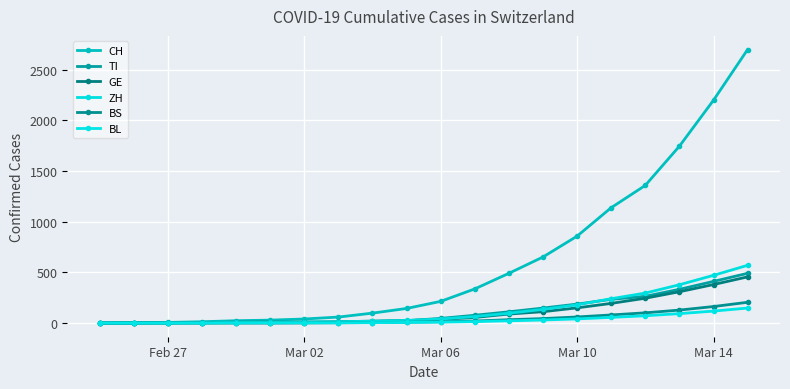

How many lines are shown in the chart?

6